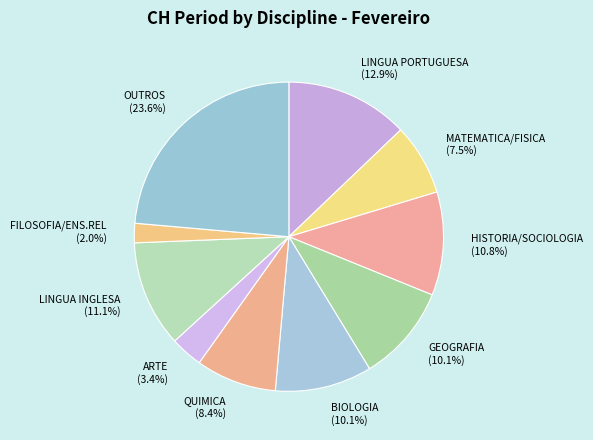

To the nearest percent, what percentage of the pie is ARTE?

3%